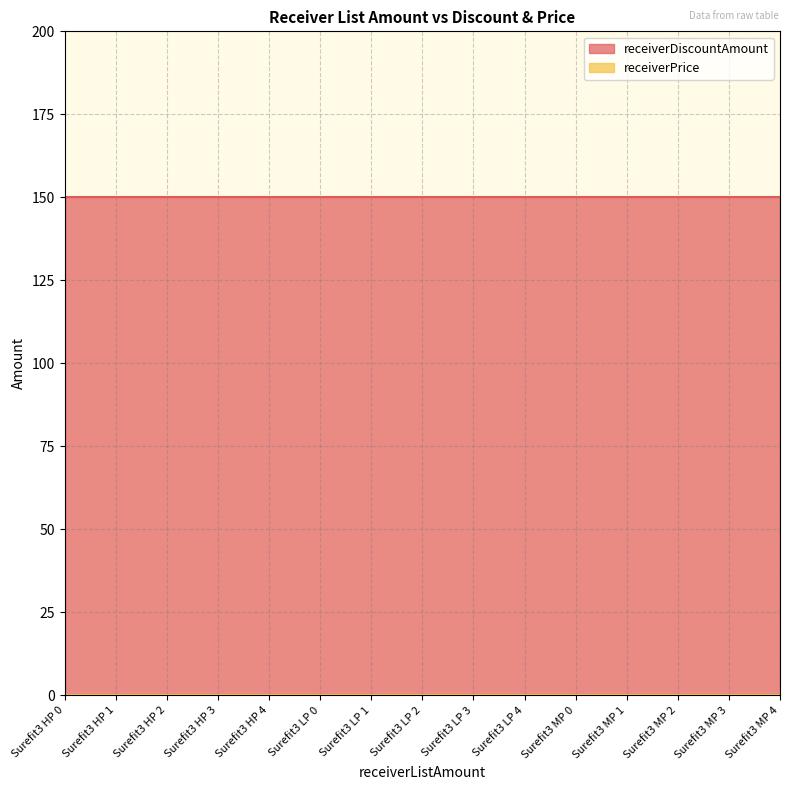

Reading left to right, what are all the values shown in this chart?

receiverDiscountAmount: Surefit3 HP 0=150	Surefit3 HP 1=150	Surefit3 HP 2=150	Surefit3 HP 3=150	Surefit3 HP 4=150	Surefit3 LP 0=150	Surefit3 LP 1=150	Surefit3 LP 2=150	Surefit3 LP 3=150	Surefit3 LP 4=150	Surefit3 MP 0=150	Surefit3 MP 1=150	Surefit3 MP 2=150	Surefit3 MP 3=150	Surefit3 MP 4=150
receiverPrice: Surefit3 HP 0=0	Surefit3 HP 1=0	Surefit3 HP 2=0	Surefit3 HP 3=0	Surefit3 HP 4=0	Surefit3 LP 0=0	Surefit3 LP 1=0	Surefit3 LP 2=0	Surefit3 LP 3=0	Surefit3 LP 4=0	Surefit3 MP 0=0	Surefit3 MP 1=0	Surefit3 MP 2=0	Surefit3 MP 3=0	Surefit3 MP 4=0